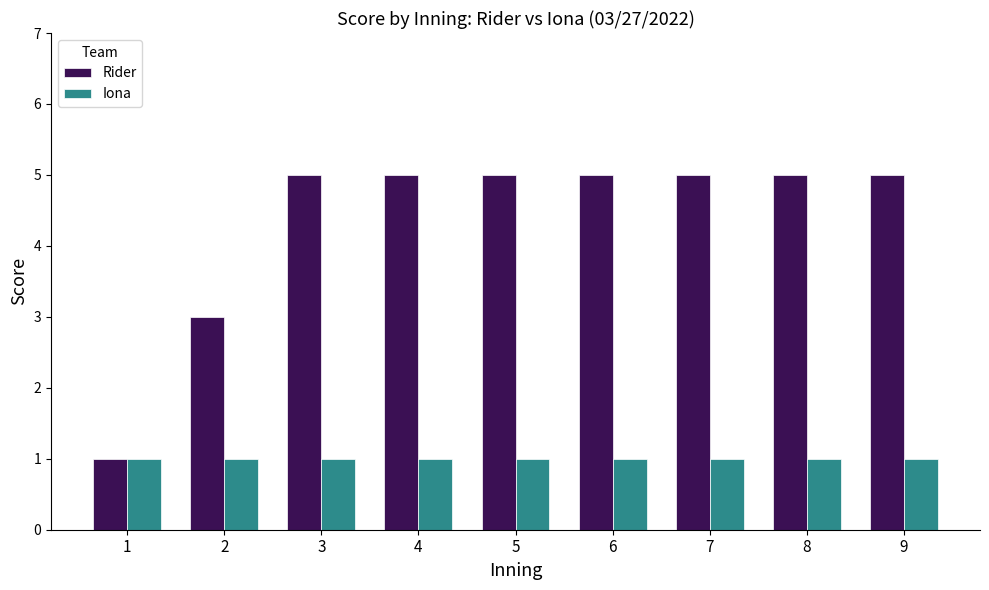

What is the total value across all series at 7?

6